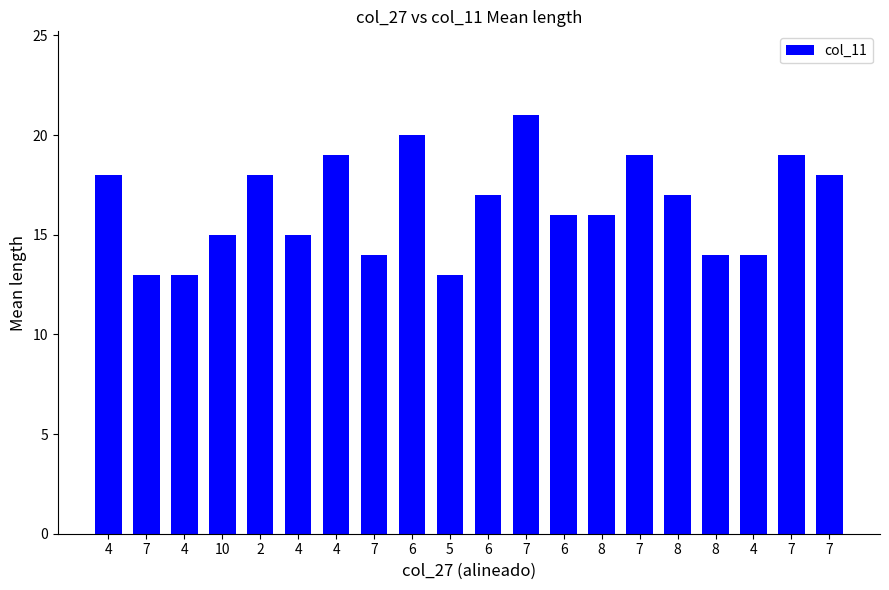

Which category has the highest value across all series?

7